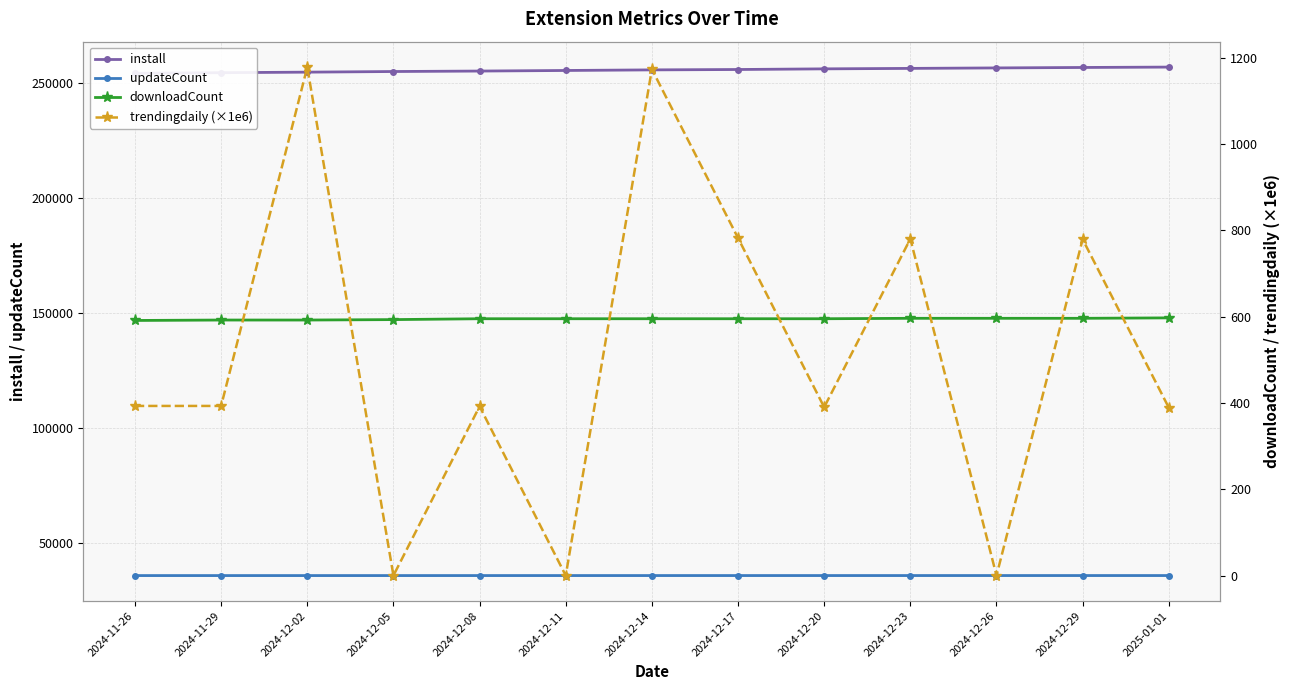

What is the sum of the downloadCount values at 2024-12-11 and 2024-12-29?

1191